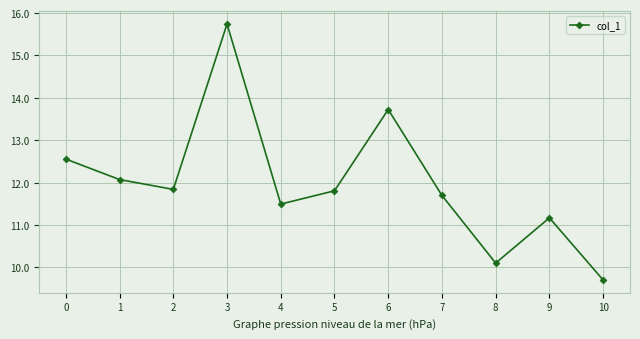

What is the difference between the values at 8 and 5?

1.7